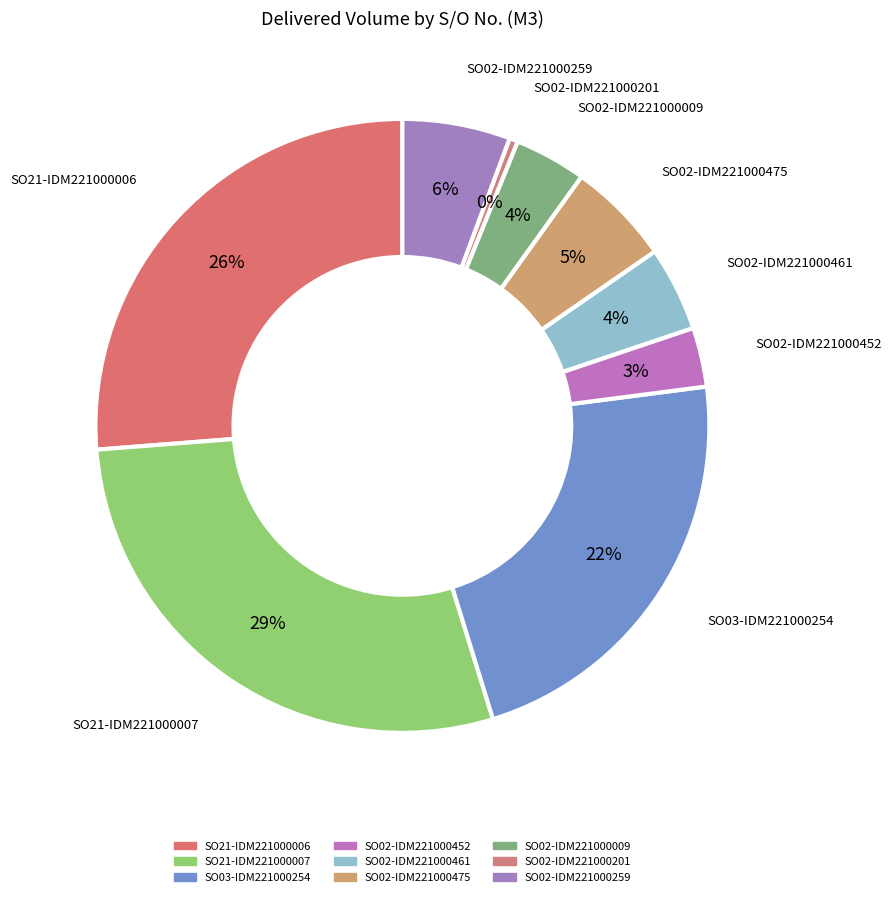

True or false: SO21-IDM221000007 accounts for 29% of the total.

True